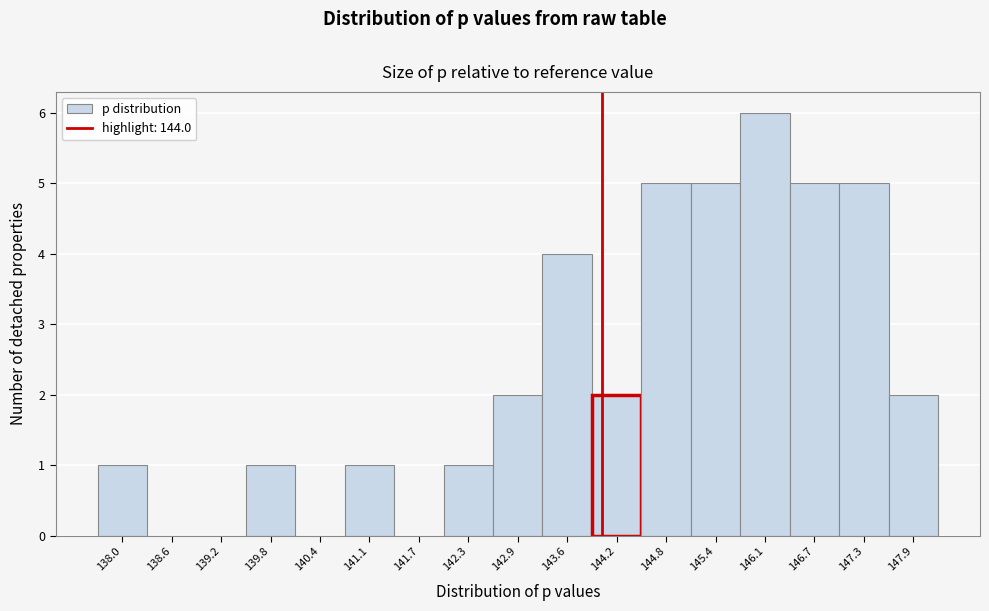

How tall is the bar that spans 143.2 to 143.9 on the x-axis? Neither the bar edges nor the heights are printed on the chart, so give them approximately, as read against the axes.

4